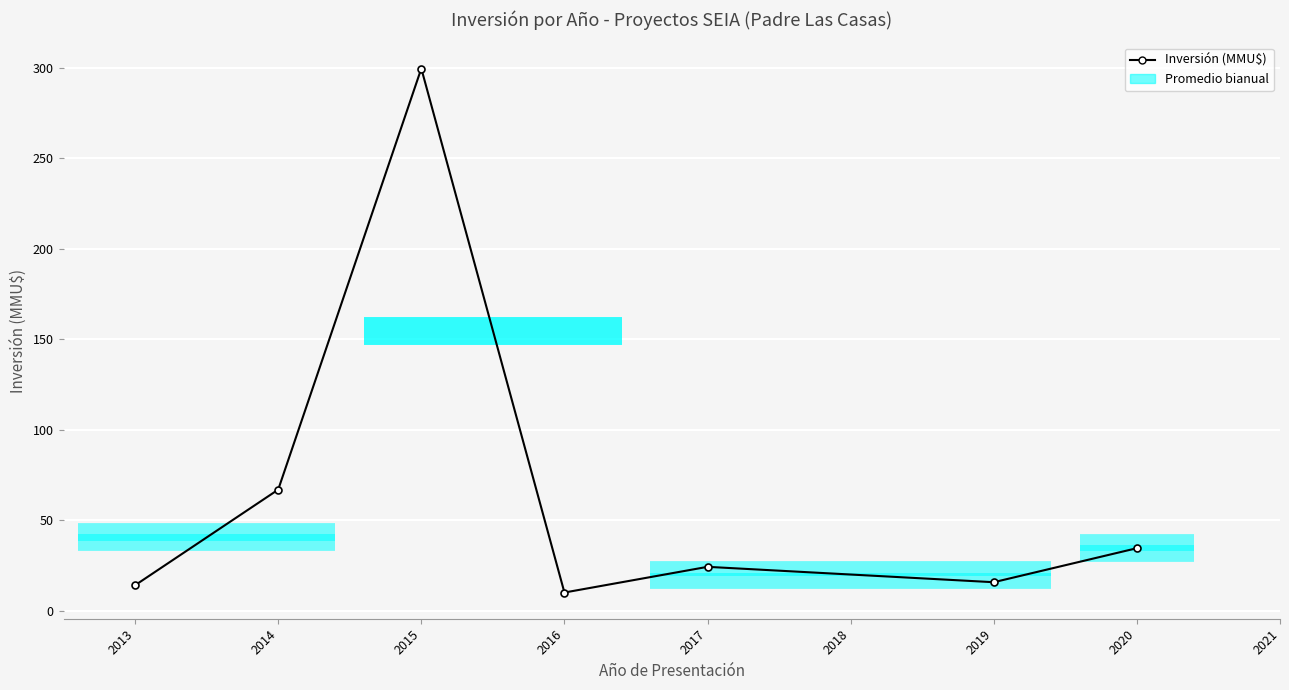

How many lines are shown in the chart?

1